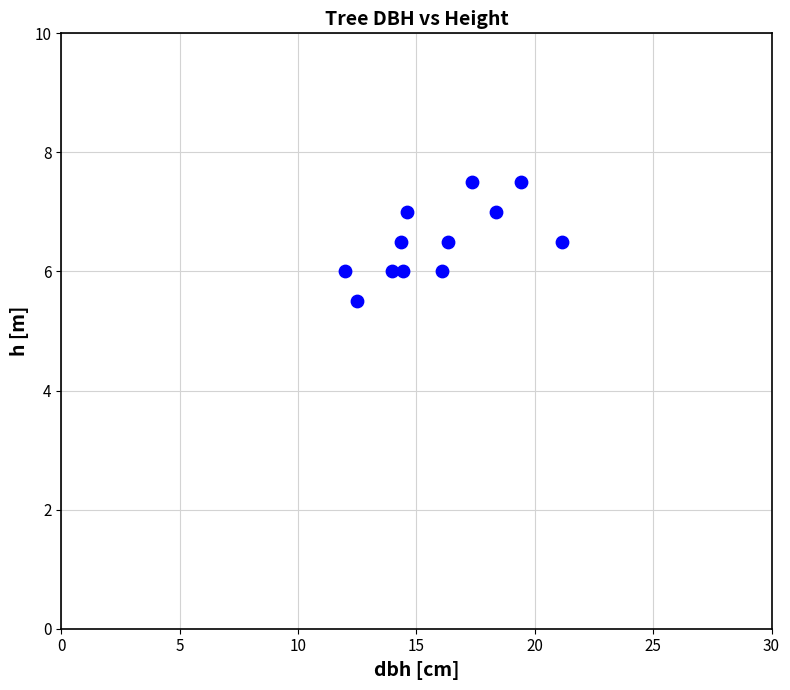

What is the range of Y values (max minus min)?

2.0